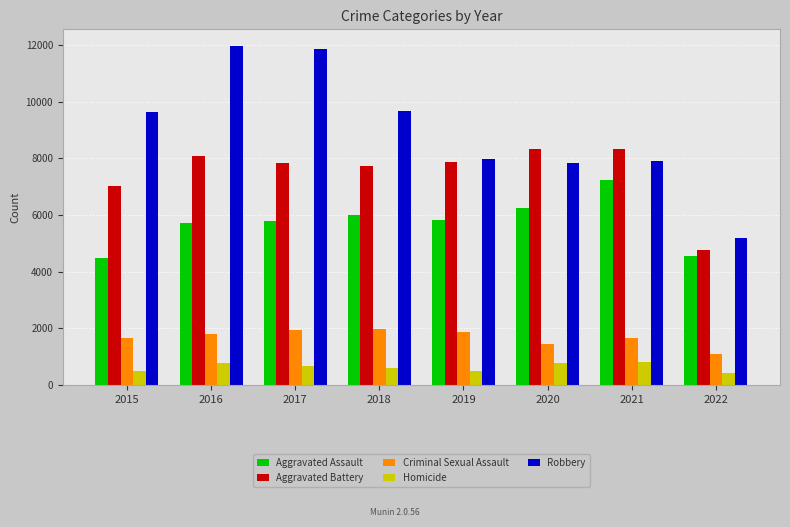

The Aggravated Battery series shows 10146 at 2018. True or false?

False